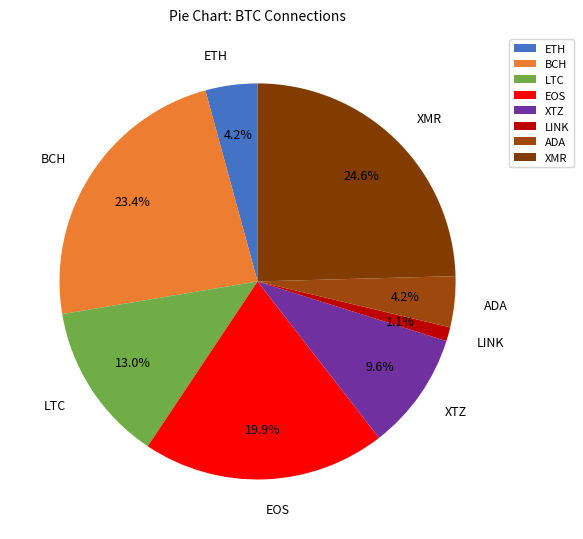

Does XTZ account for over 50% of the chart?

No